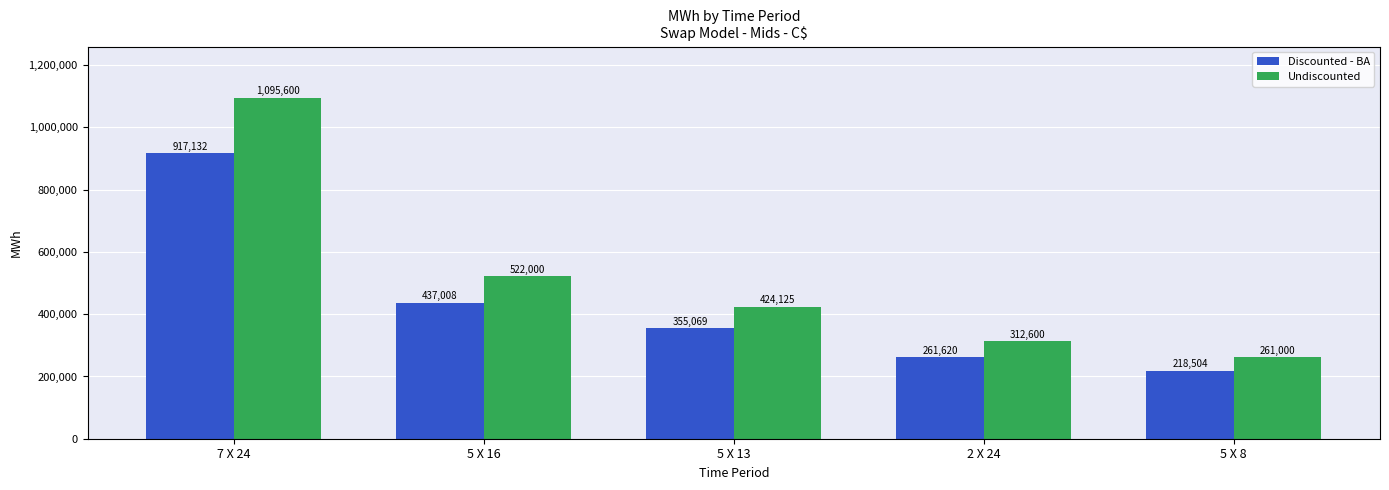

Which series has the largest range (max minus min)?

Undiscounted